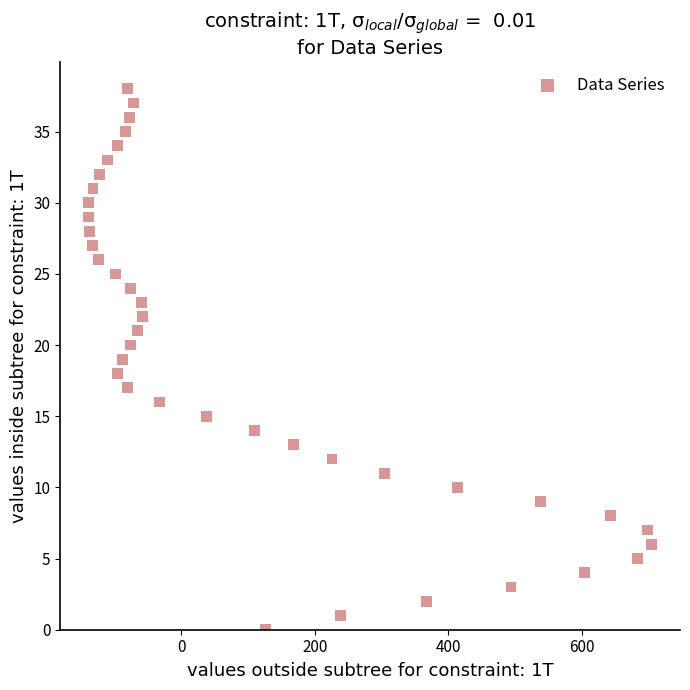

What is the range of X values (max minus min)?

844